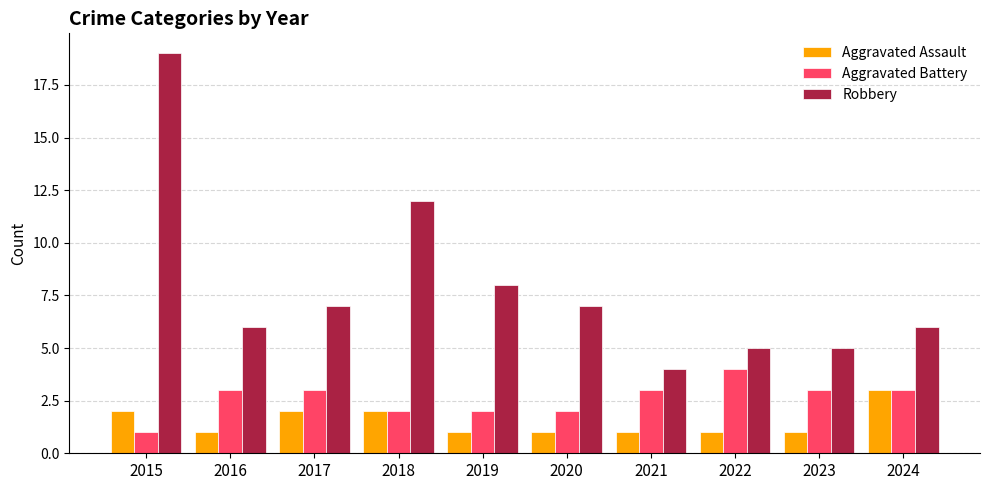

What is the difference between the Robbery values at 2022 and 2017?

2